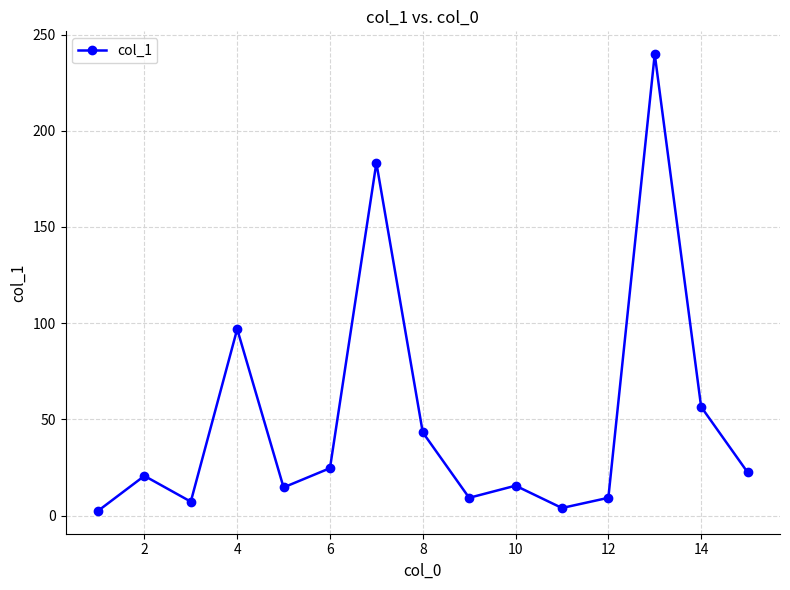

Does the chart have visible grid lines?

Yes